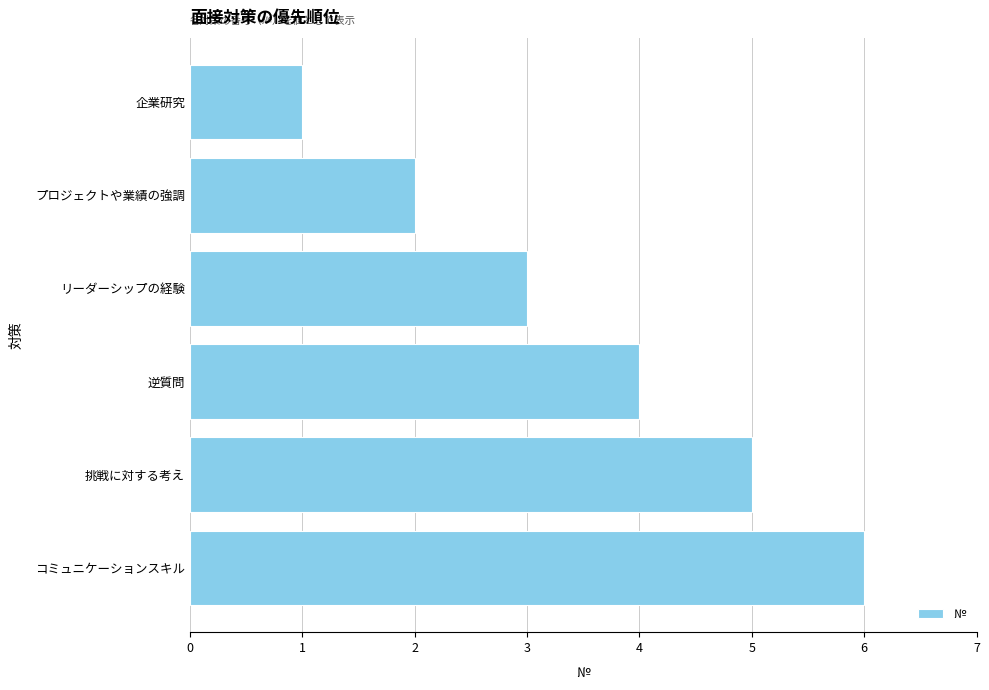

What is the difference between the maximum and minimum values?

5